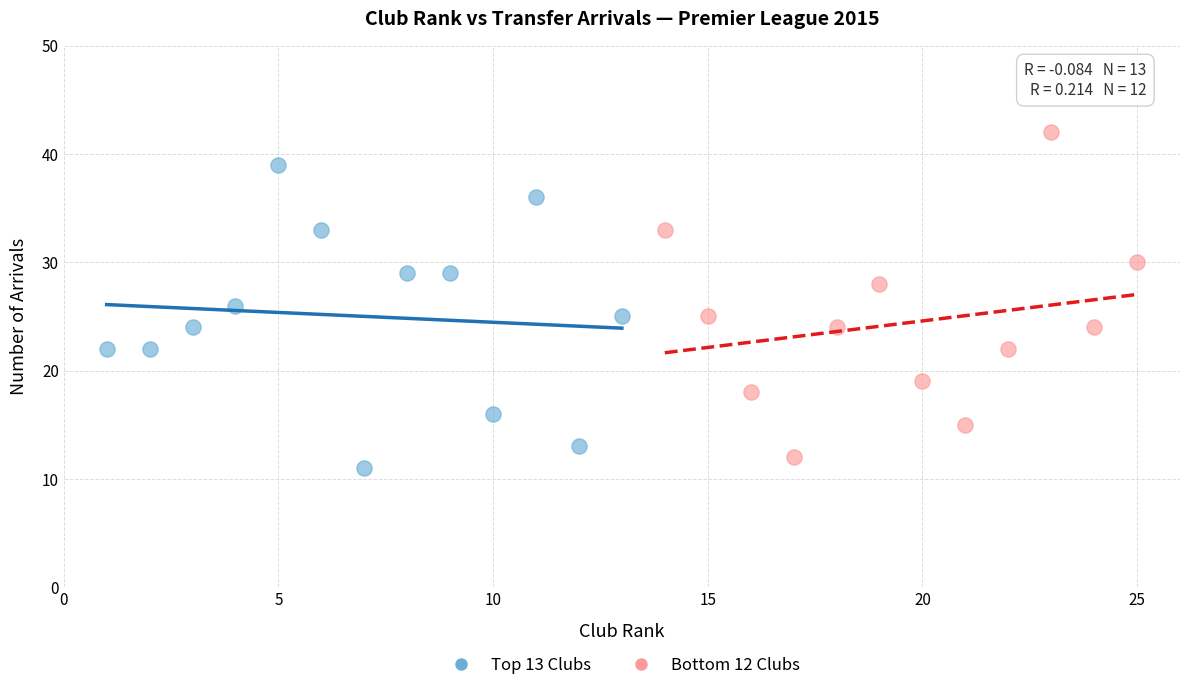

Which series reaches the maximum Y coordinate?

Bottom 12 Clubs